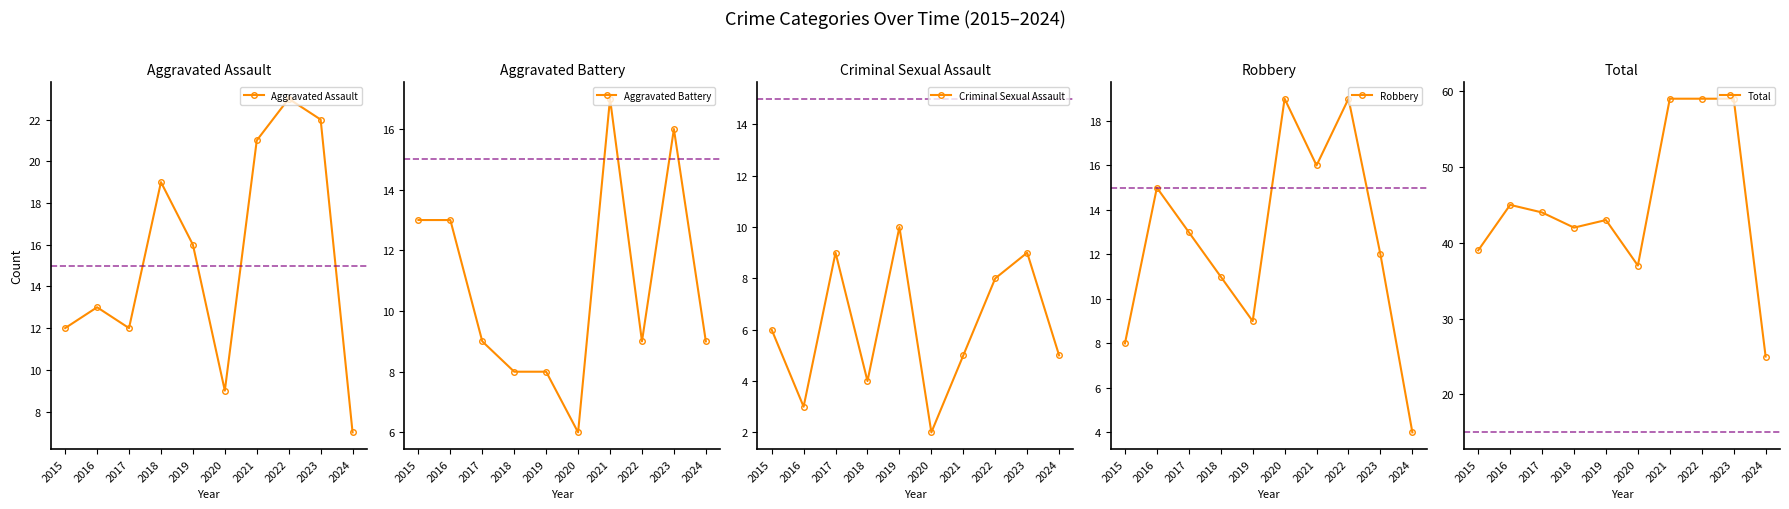

The Robbery series shows 31 at 2022. True or false?

False